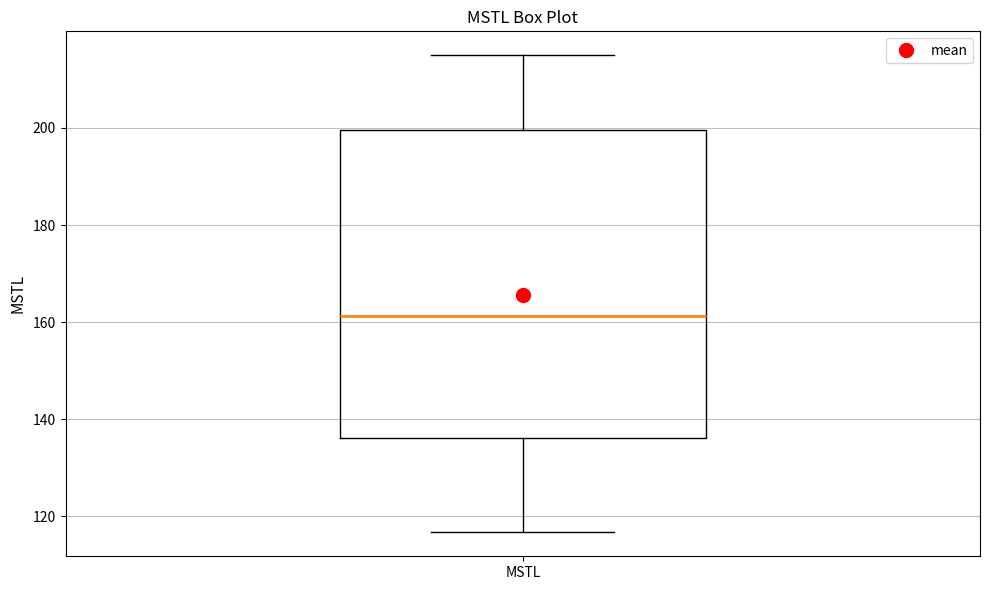

Where is the upper edge of the box for MSTL on the y-axis? The values are not printed on the chart, so give them approximately, as read against the axis.

200